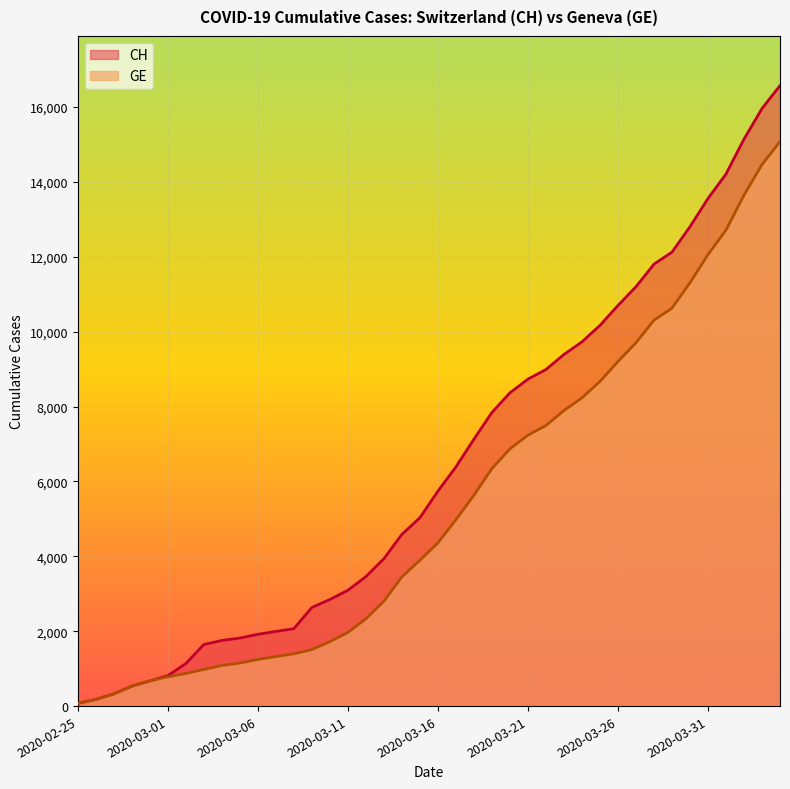

True or false: GE and CH cross at least once.

False